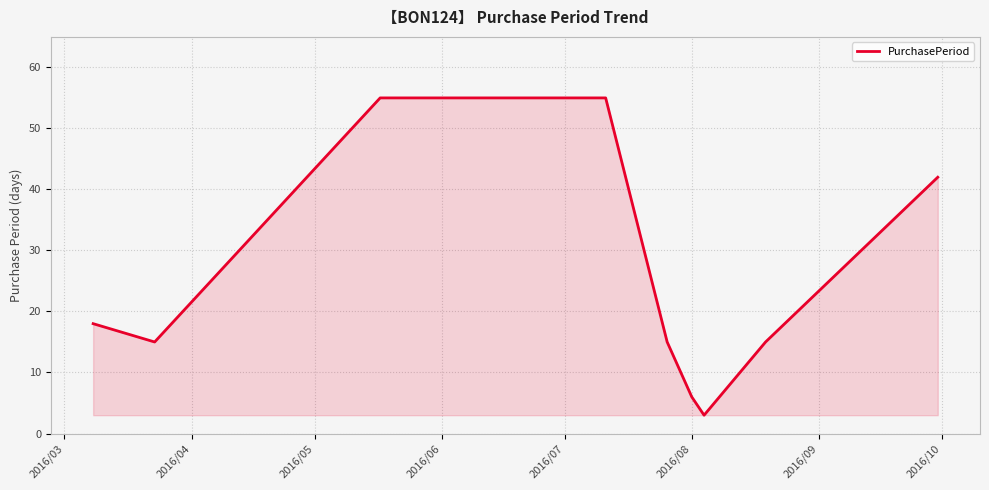

True or false: the data has more than 2 interior local peaks.

False